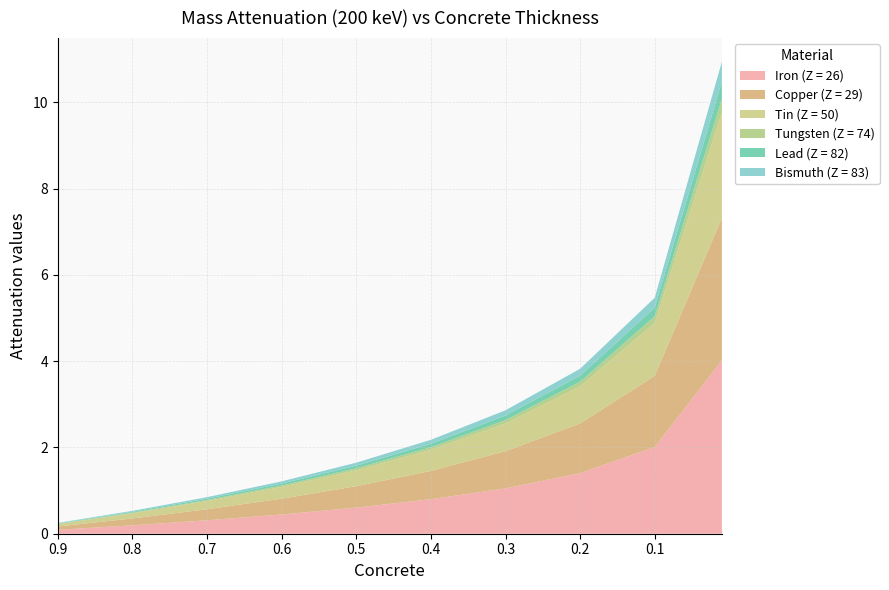

Reading left to right, transcribe all the data shown in this chart.

Iron (Z = 26): 0.9=0.1	0.8=0.2	0.7=0.3	0.6=0.4	0.5=0.6	0.4=0.8	0.3=1.1	0.2=1.4	0.1=2.0	0.01=4.0
Copper (Z = 29): 0.9=0.1	0.8=0.2	0.7=0.3	0.6=0.4	0.5=0.5	0.4=0.7	0.3=0.9	0.2=1.2	0.1=1.6	0.01=3.3
Tin (Z = 50): 0.9=0.1	0.8=0.1	0.7=0.2	0.6=0.3	0.5=0.4	0.4=0.5	0.3=0.6	0.2=0.9	0.1=1.2	0.01=2.5
Tungsten (Z = 74): 0.9=0.0	0.8=0.0	0.7=0.0	0.6=0.0	0.5=0.0	0.4=0.1	0.3=0.1	0.2=0.1	0.1=0.2	0.01=0.3
Lead (Z = 82): 0.9=0.0	0.8=0.0	0.7=0.0	0.6=0.0	0.5=0.1	0.4=0.1	0.3=0.1	0.2=0.1	0.1=0.2	0.01=0.4
Bismuth (Z = 83): 0.9=0.0	0.8=0.0	0.7=0.0	0.6=0.1	0.5=0.1	0.4=0.1	0.3=0.1	0.2=0.2	0.1=0.2	0.01=0.5